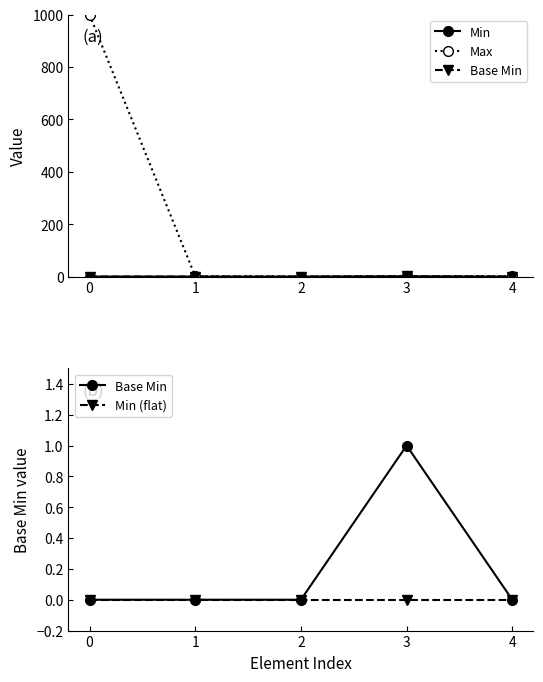

True or false: Min (flat) and Min cross at least once.

False